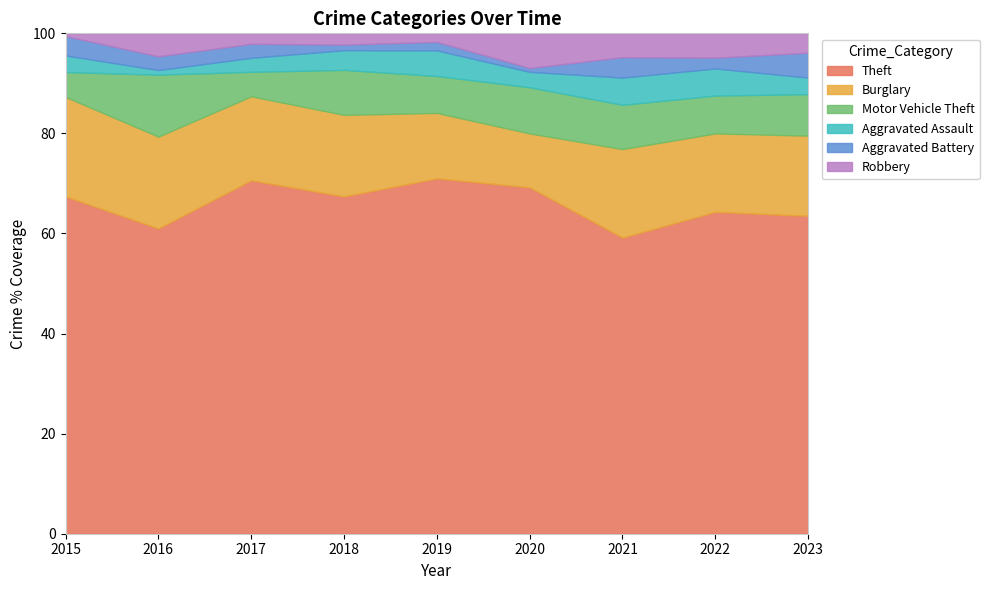

Which series has the widest spread of values?

Theft